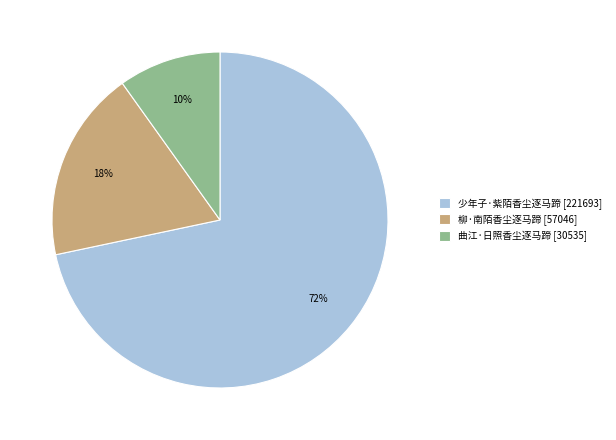

To the nearest percent, what is the average slice percentage?

33%